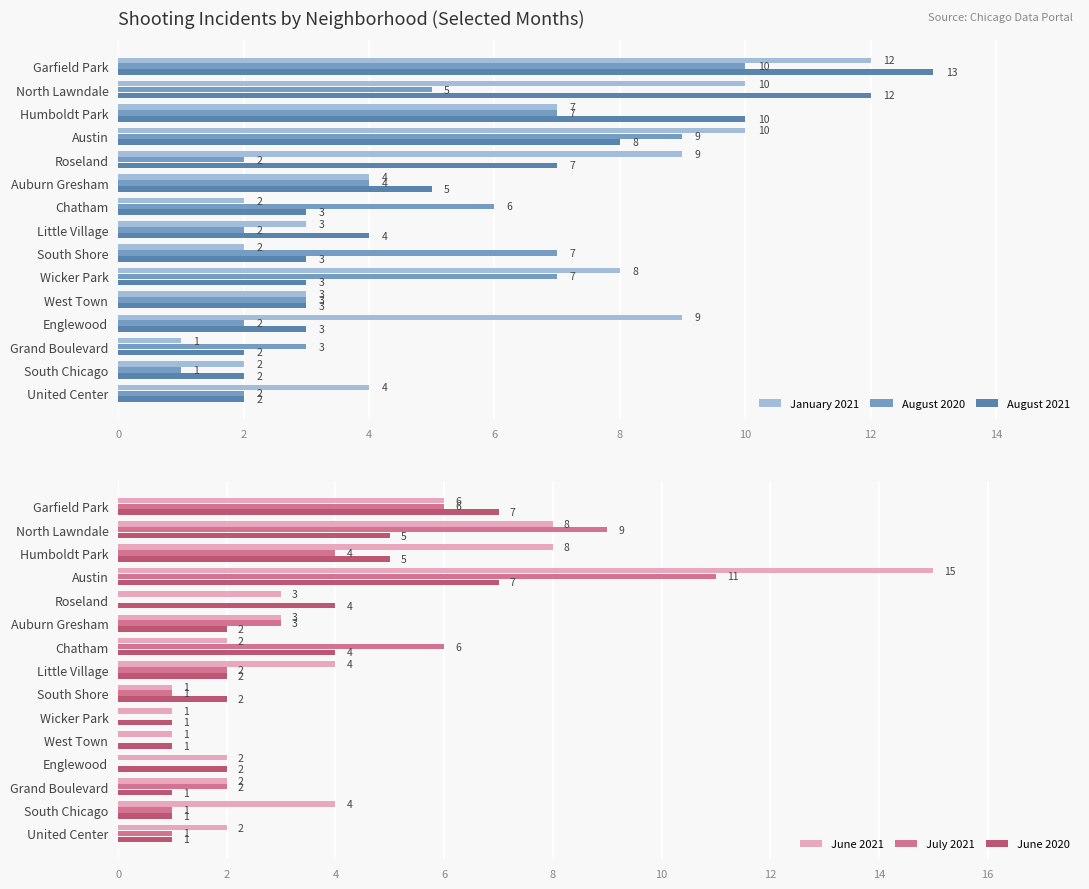

Rank the series by their maximum value, from lowest to highest.

June 2020, August 2020, July 2021, January 2021, August 2021, June 2021